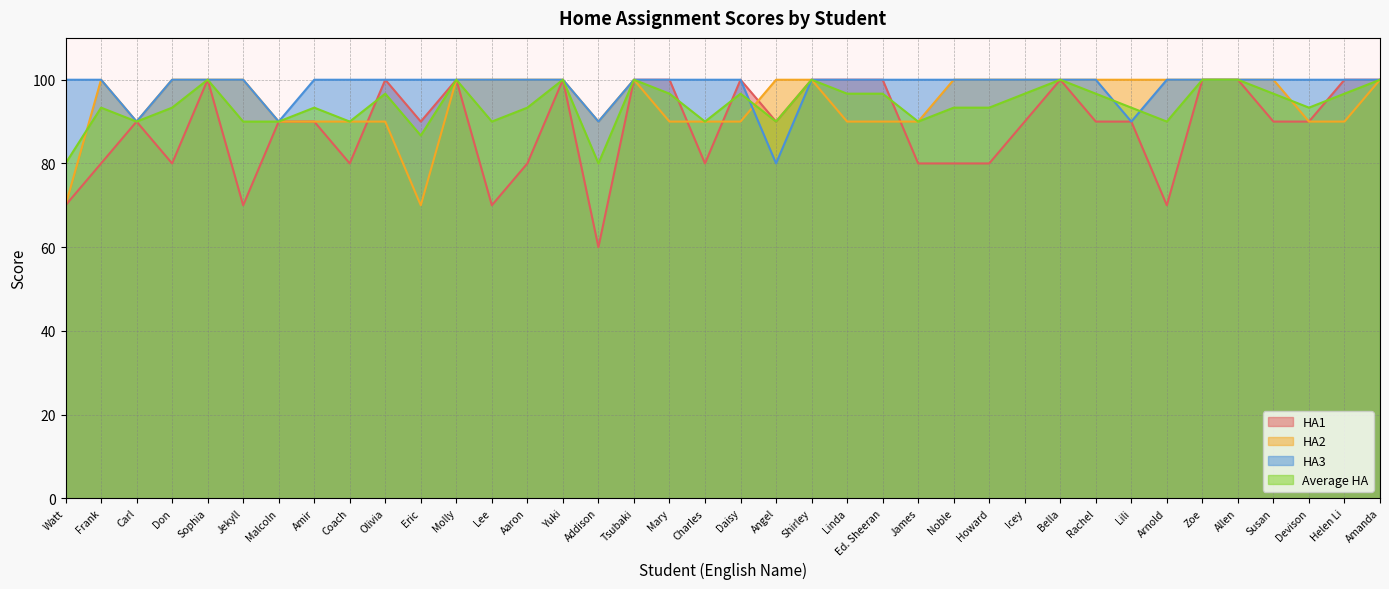

The value of HA2 at Helen Li is 90.0. True or false?

True